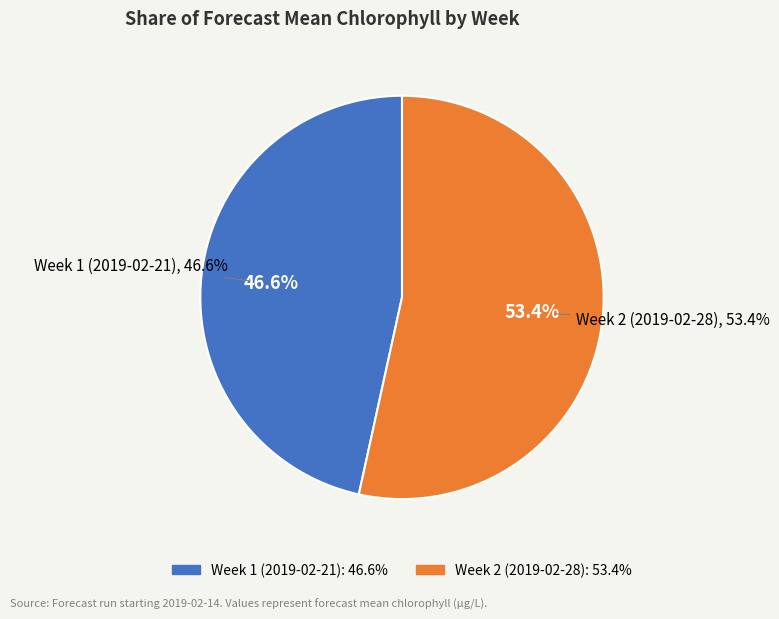

Count the number of slices in the pie.

2